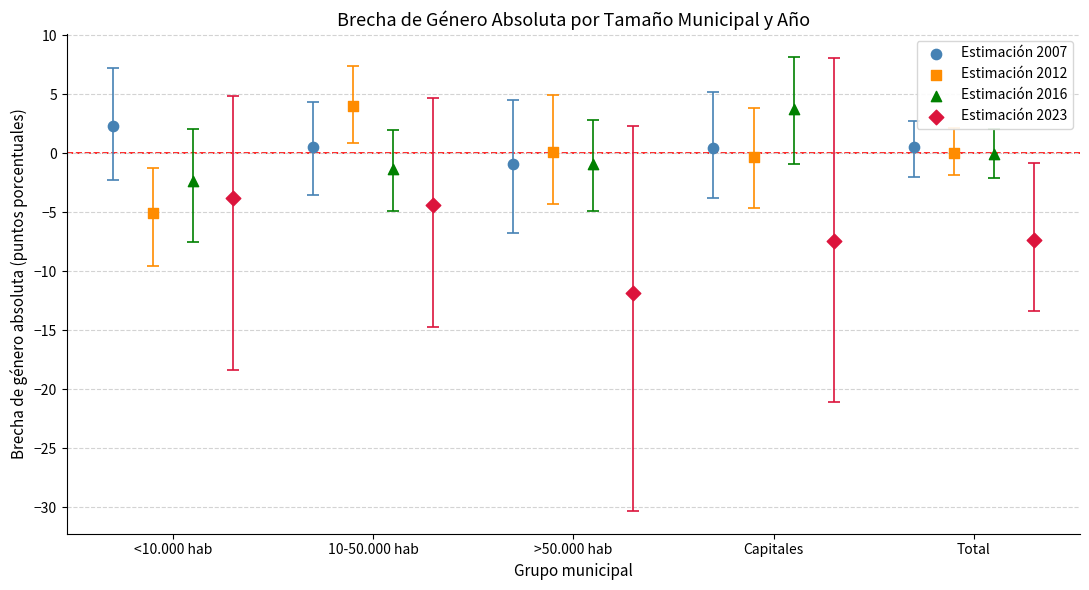

Which series reaches the minimum Y coordinate?

Estimación 2023